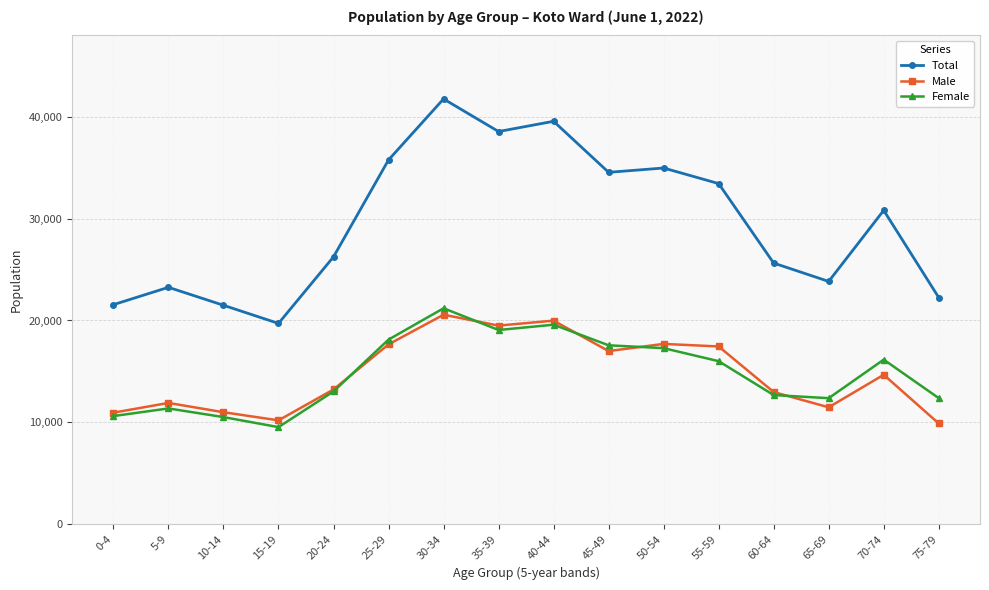

What are all the series names shown in the legend?

Total, Male, Female